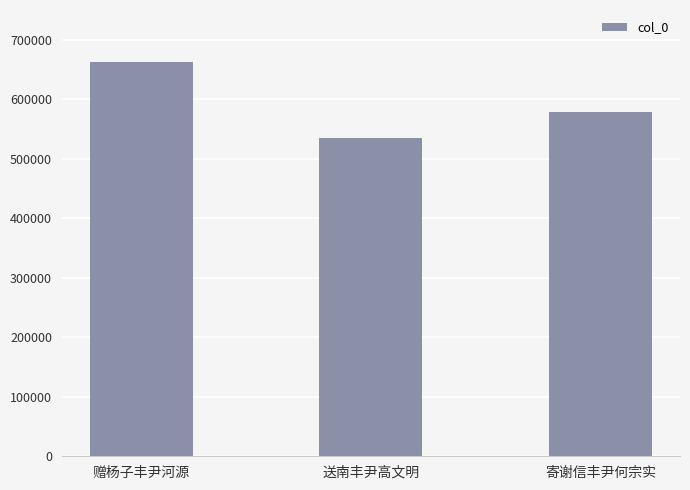

How many bars are there in total?

3